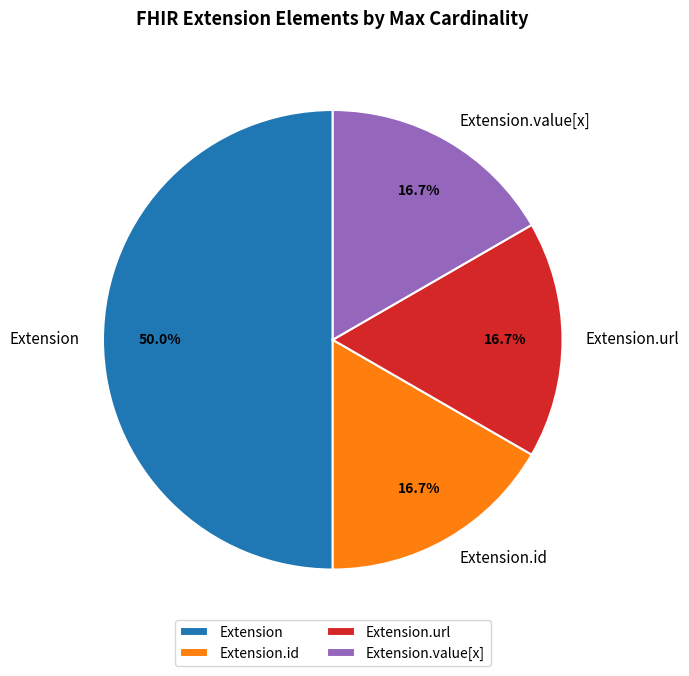

Which slice is the largest?

Extension